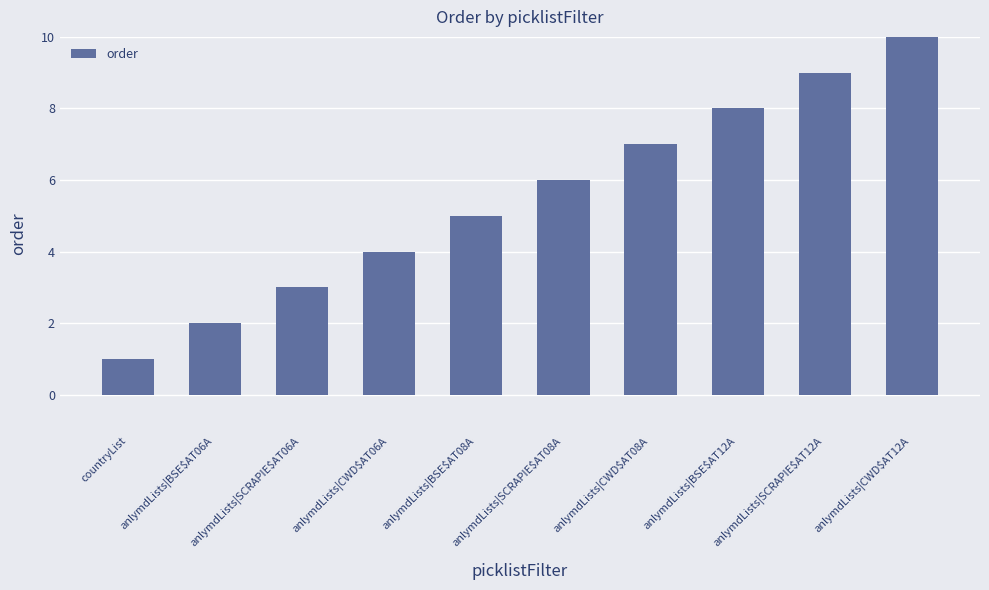

The chart shows a value of 5 at anlymdLists|BSE$AT08A. True or false?

True